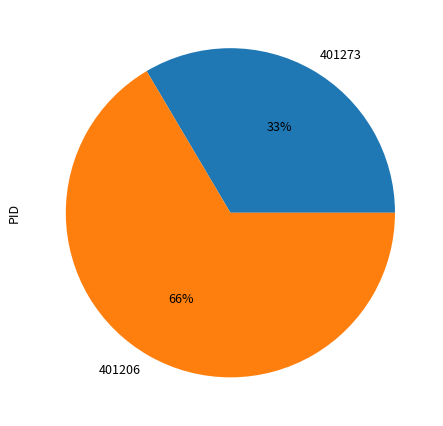

Is it true that 401206 is 58% of the pie?

False